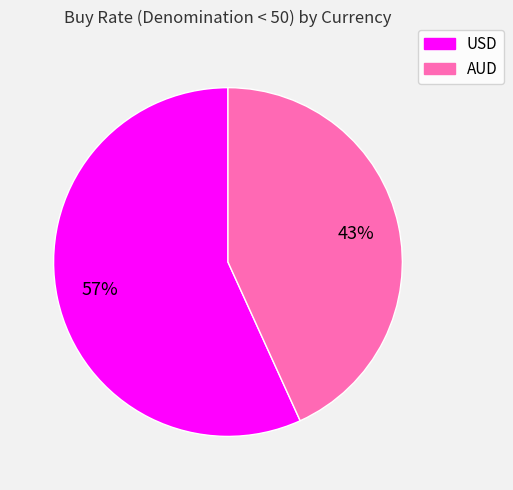

To the nearest percent, what portion does USD represent?

57%